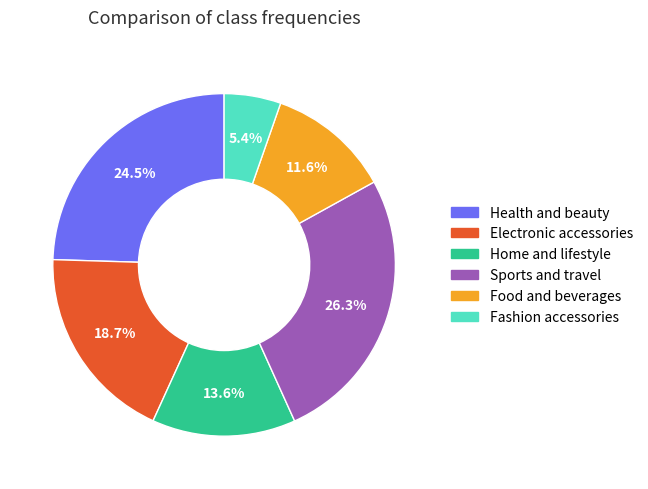

Count the number of slices in the pie.

6